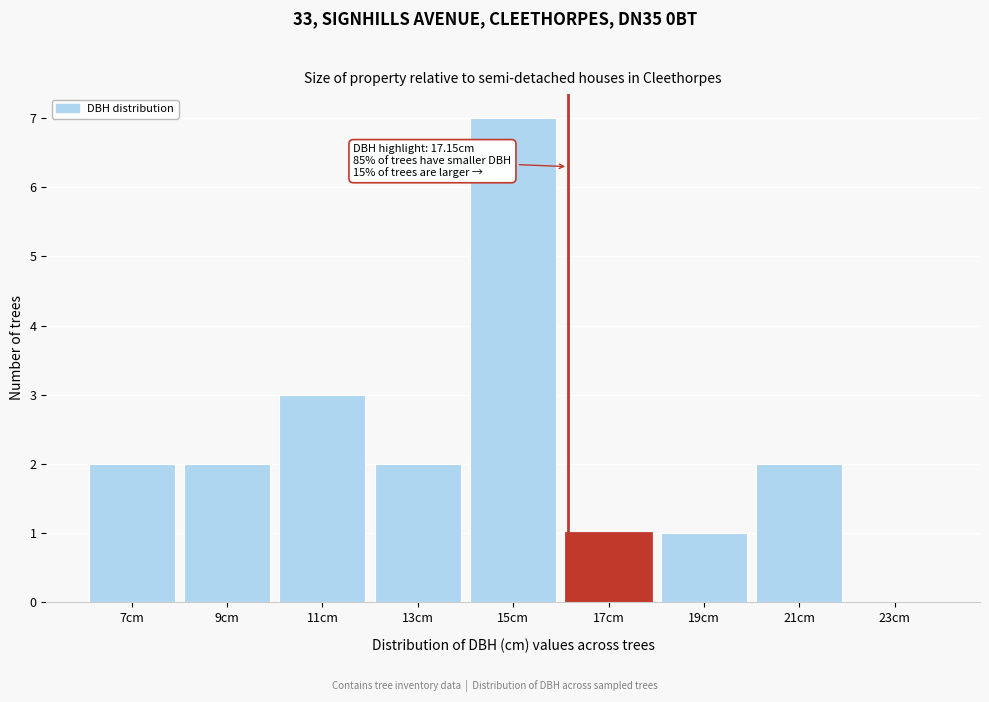

Reading left to right, extract all data points from this chart.

7cm=2	9cm=2	11cm=3	13cm=2	15cm=7	17cm=1	19cm=1	21cm=2	23cm=0